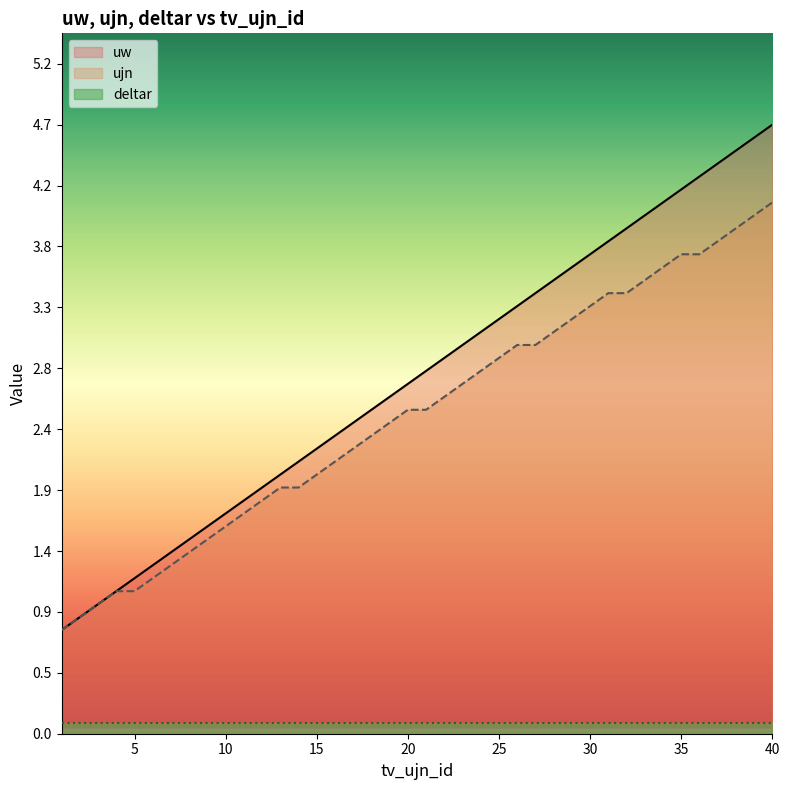

What is the average value of the ujn series?

2.5